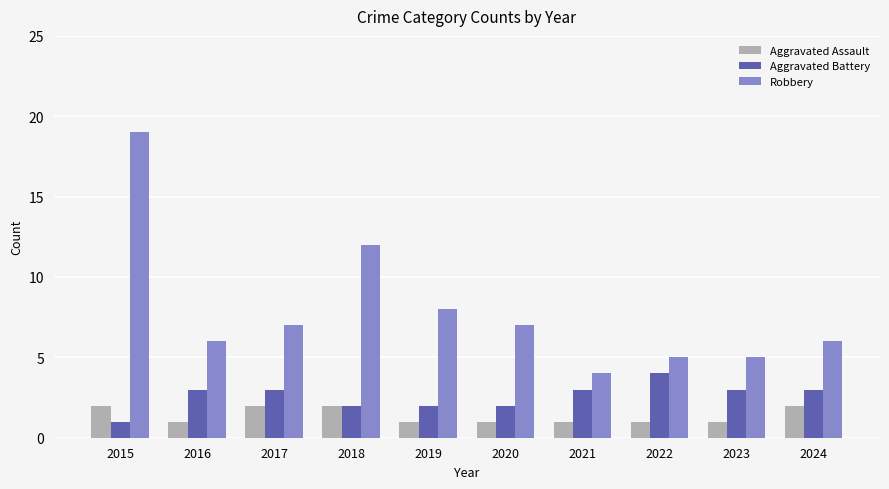

At 2016, list the series in order from smallest to largest.

Aggravated Assault, Aggravated Battery, Robbery